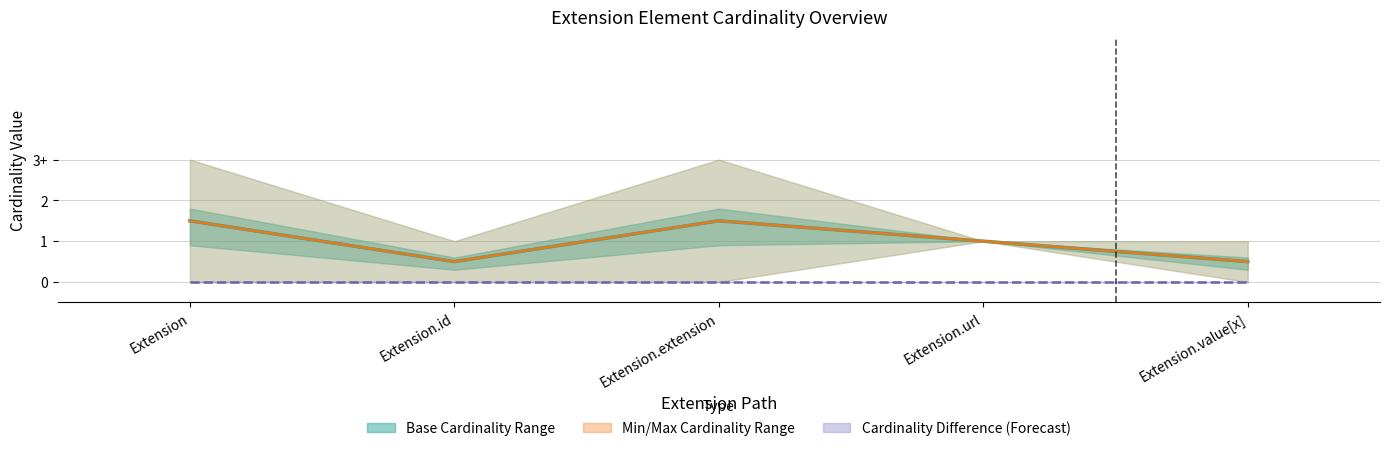

What is the minimum value for Min/Max Cardinality Midline?

0.5